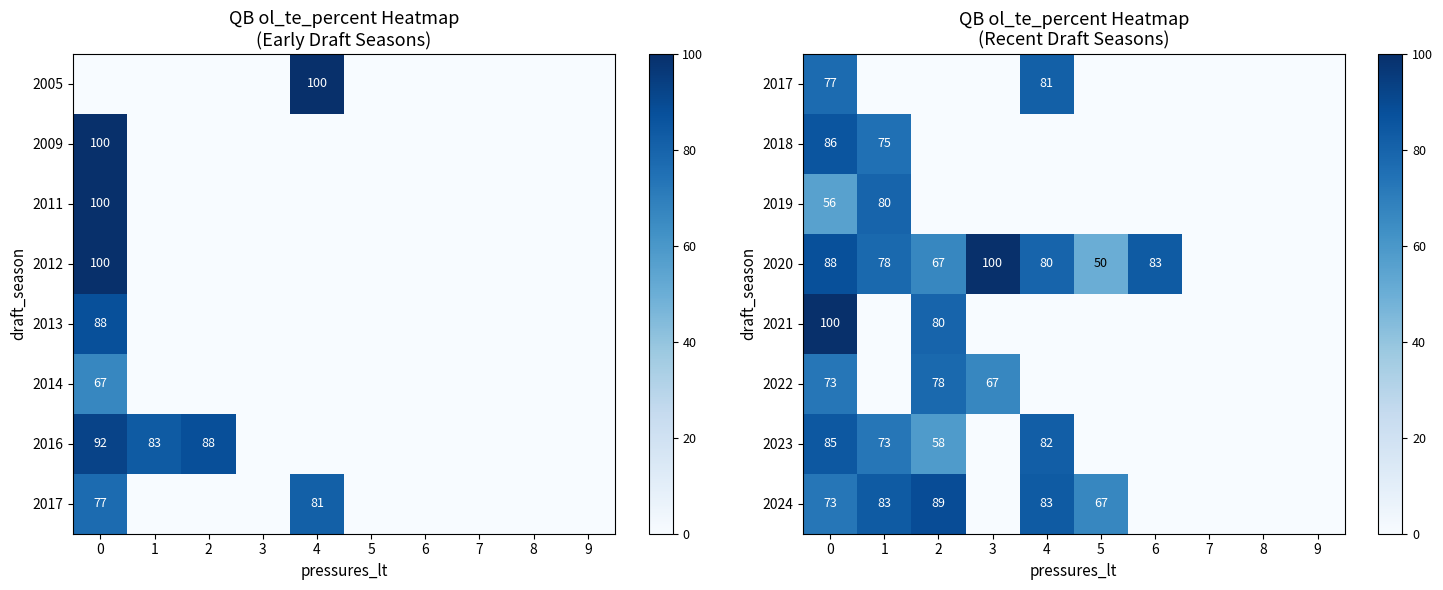

Is it true that 2019 equals 56 at 0?

True